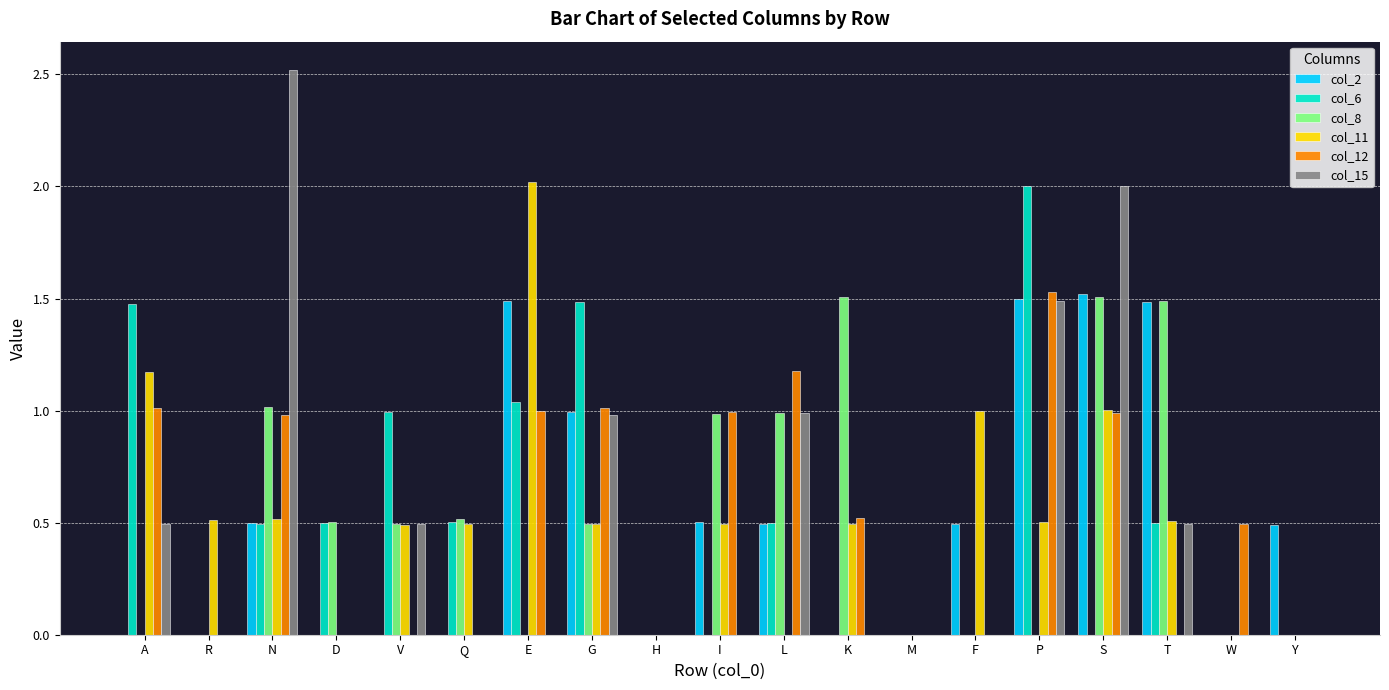

Count the number of data series in this chart.

6